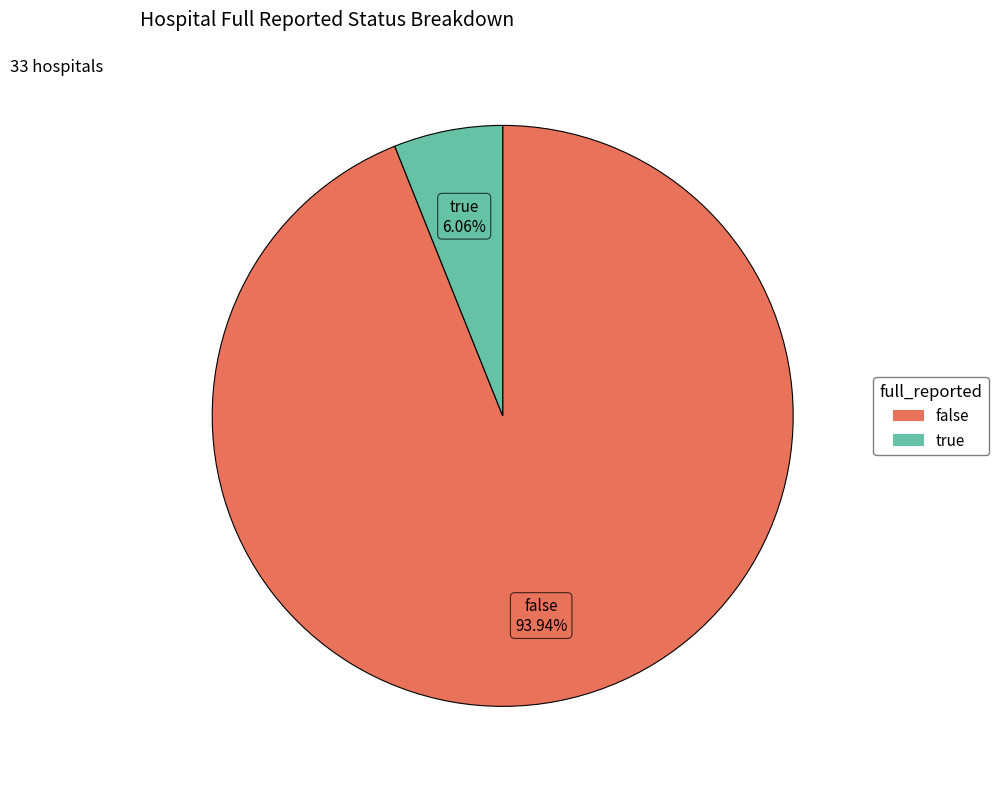

What percentage is NOT represented by false?

6.1%